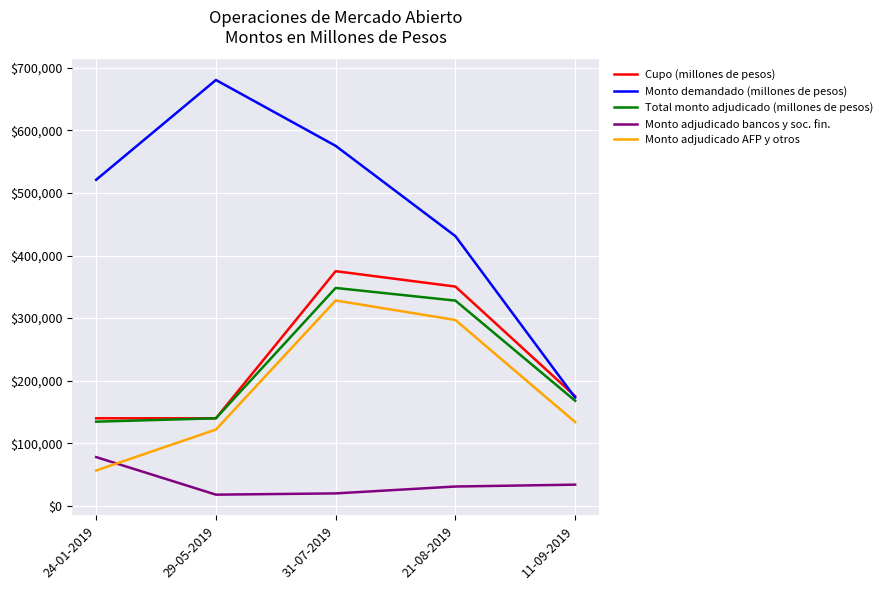

What is the difference between the maximum and minimum values in the Total monto adjudicado (millones de pesos) series?

213600